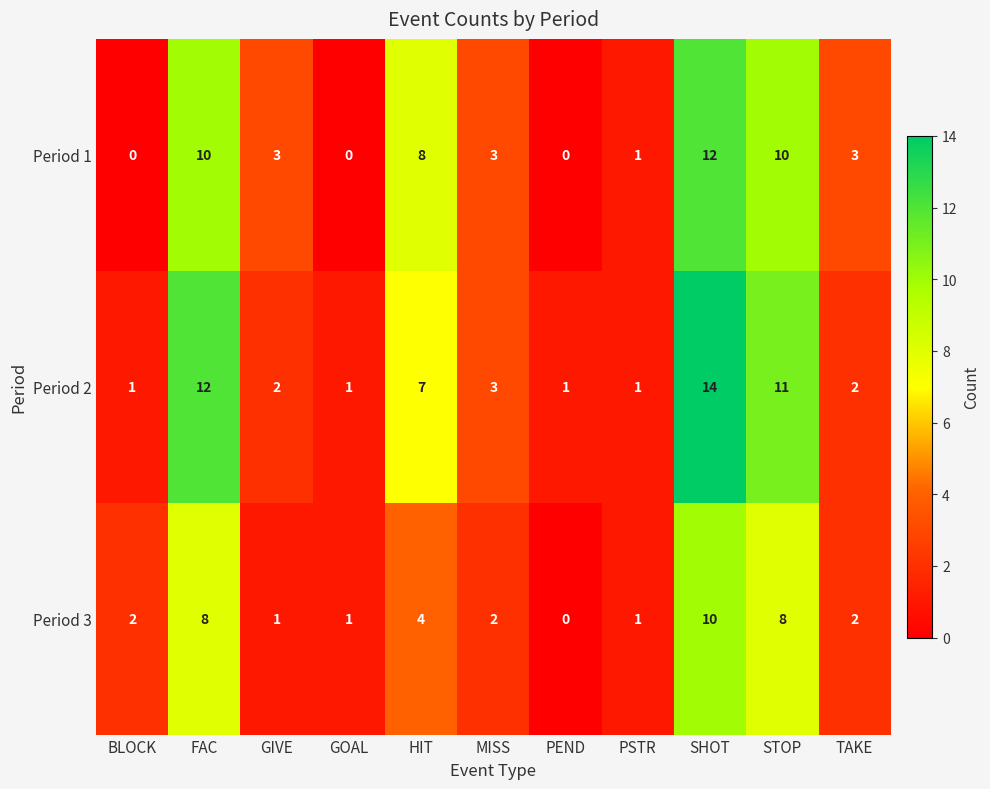

True or false: Period 3 has a value of 2 at BLOCK.

True